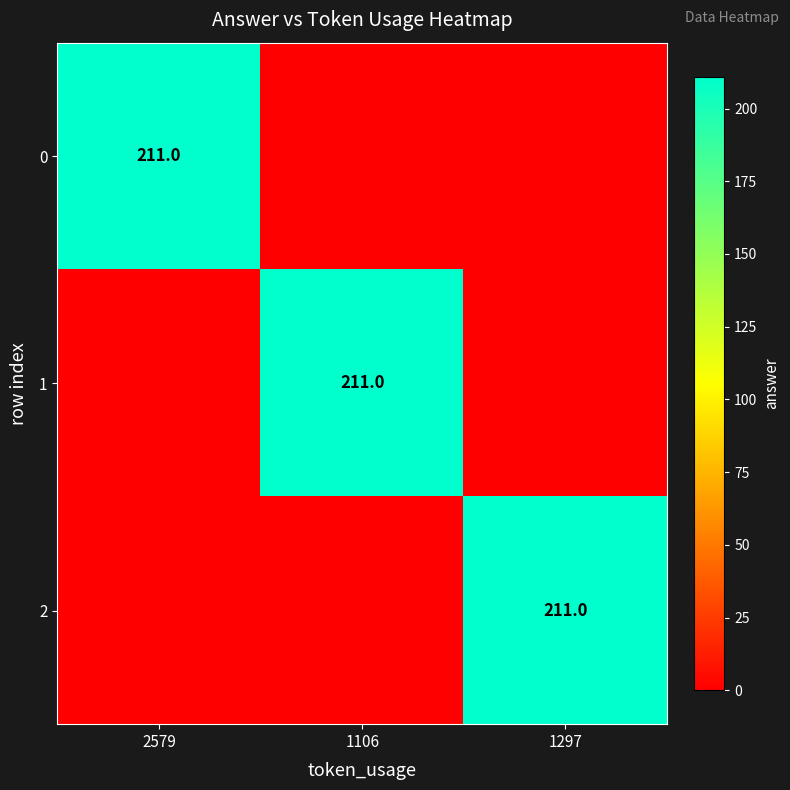

The 2 series shows 276 at 1297. True or false?

False